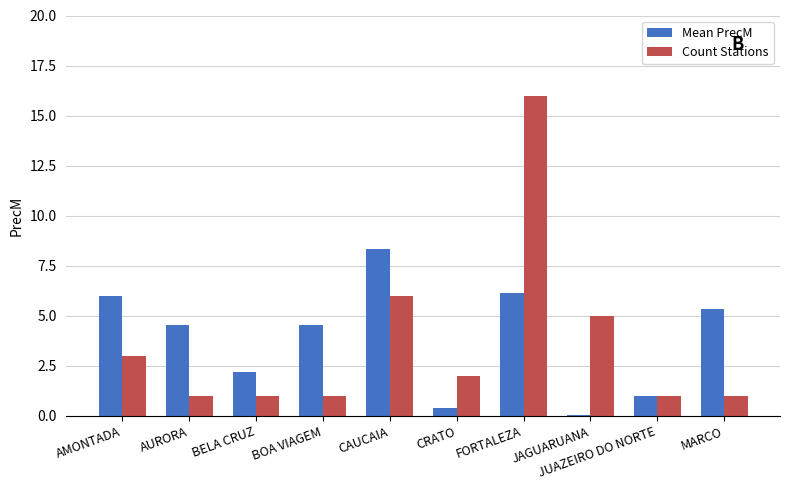

What is the highest value of the Count Stations series?

16.0